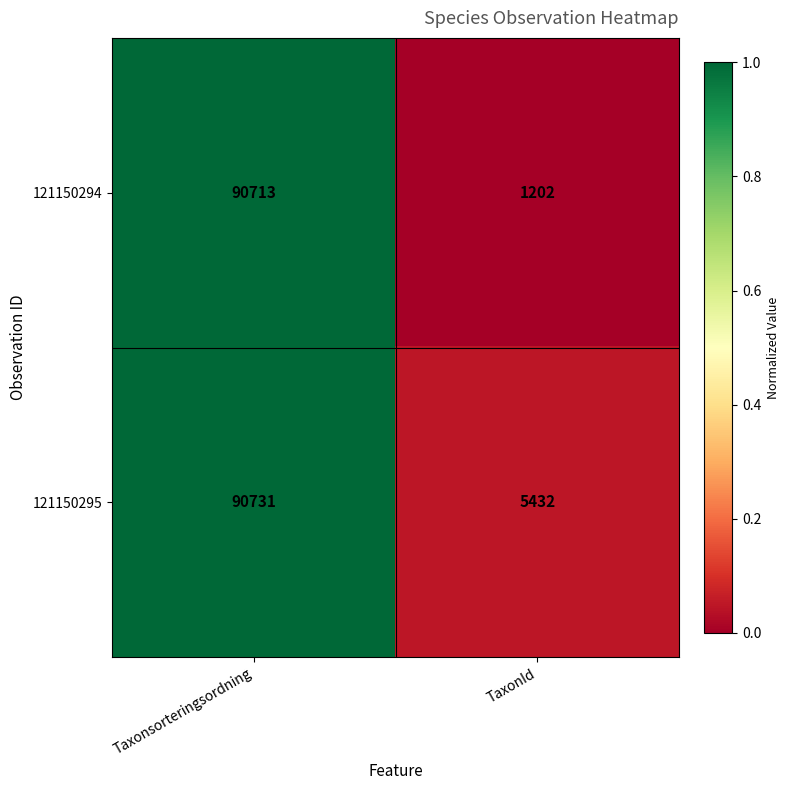

List the series in order of their overall mean, highest first.

121150295, 121150294